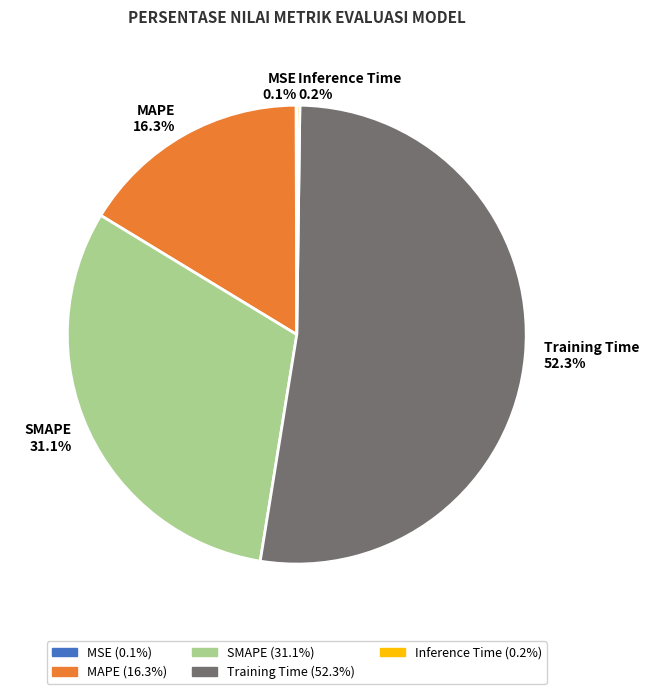

Which slice is the largest?

Training Time